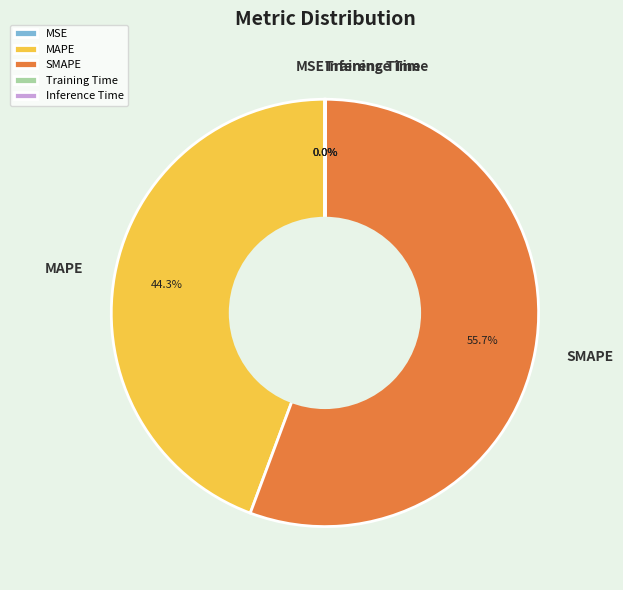

What is the total percentage of MAPE and SMAPE?

100.0%